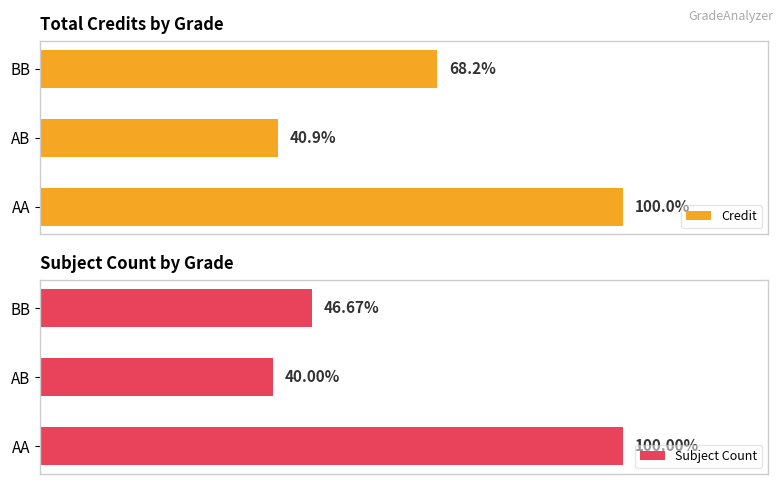

Rank the series at AA from lowest to highest value.

Subject Count, Credit